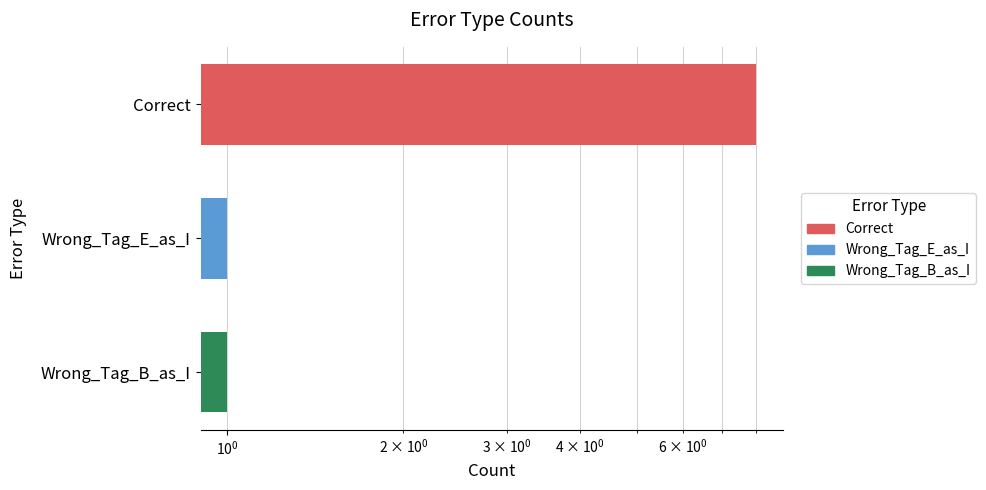

Reading left to right, transcribe all the data shown in this chart.

8	1	1